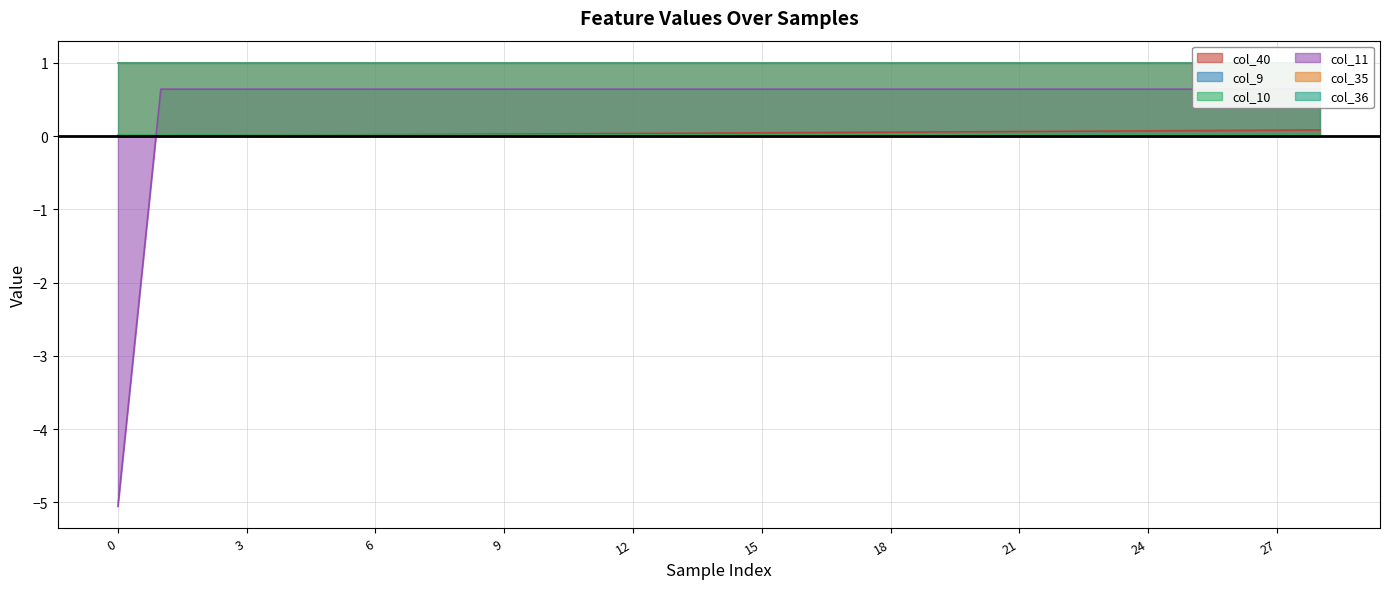

Does the chart have visible grid lines?

Yes